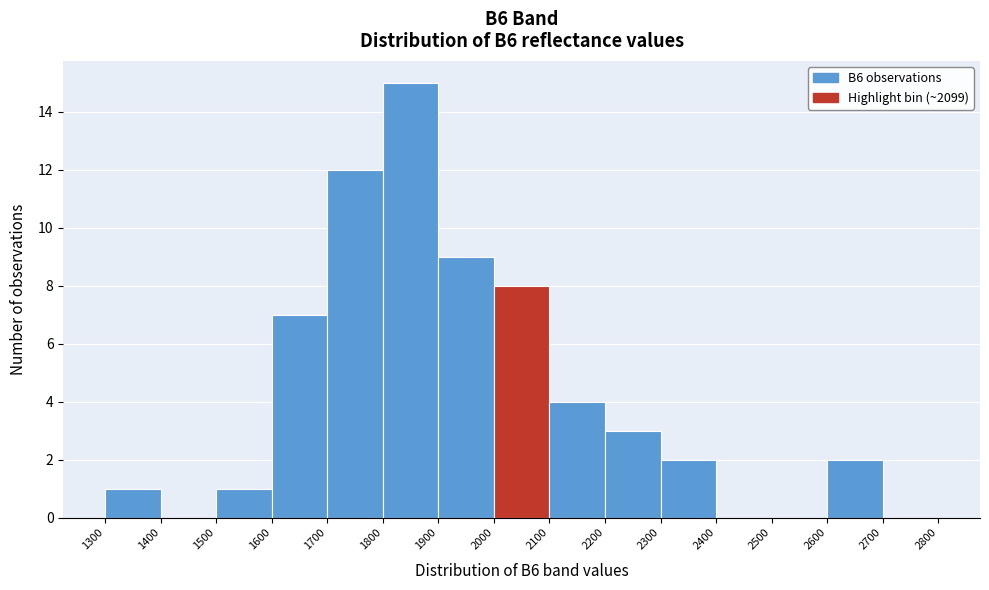

Over which range of the x-axis is the bar tallest?

1800 to 1900